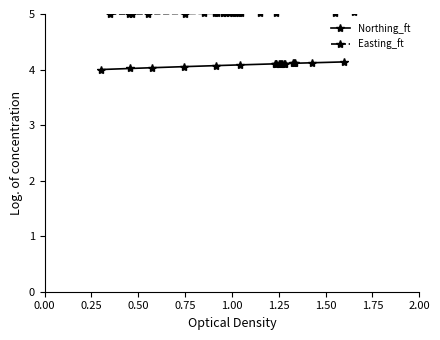

Reading left to right, extract all data points from this chart.

Northing_ft: 4.0	4.0	4.0	4.1	4.1	4.1	4.1	4.1	4.1	4.1	4.1	4.1	4.1	4.1	4.1	4.1	4.1	4.1	4.1	4.1
Easting_ft: 5.0	5.0	5.0	5.0	5.0	5.0	5.0	5.0	5.0	5.0	5.0	5.0	5.0	5.0	5.0	5.0	5.0	5.0	5.0	5.0